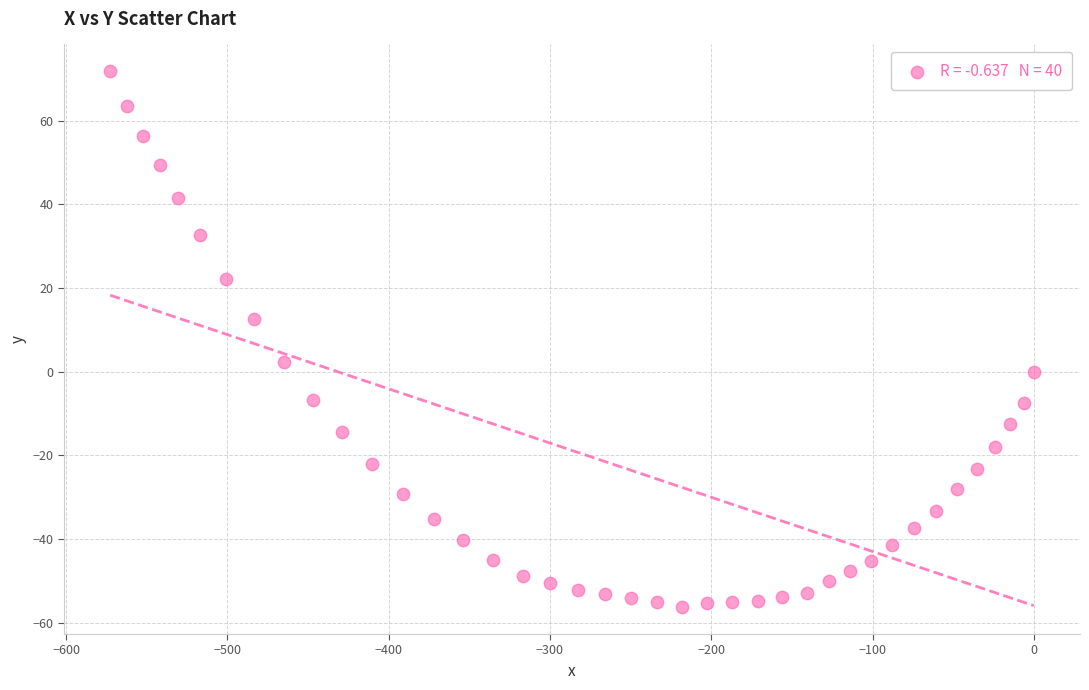

What is the range of Y values (max minus min)?

128.1